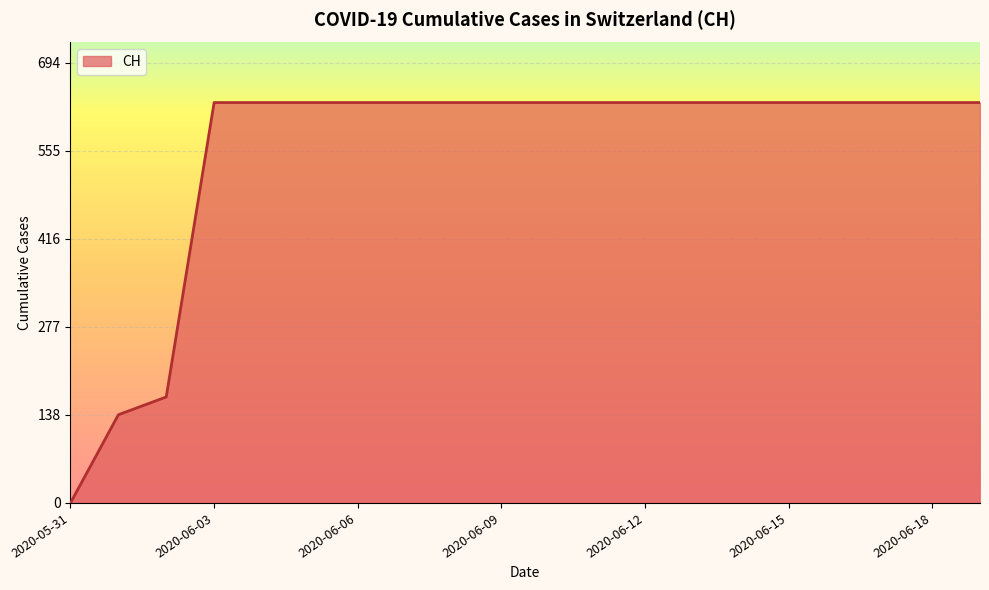

Reading left to right, list all the values displayed in this chart.

0	139	167	631	631	631	631	631	631	631	631	631	631	631	631	631	631	631	631	631